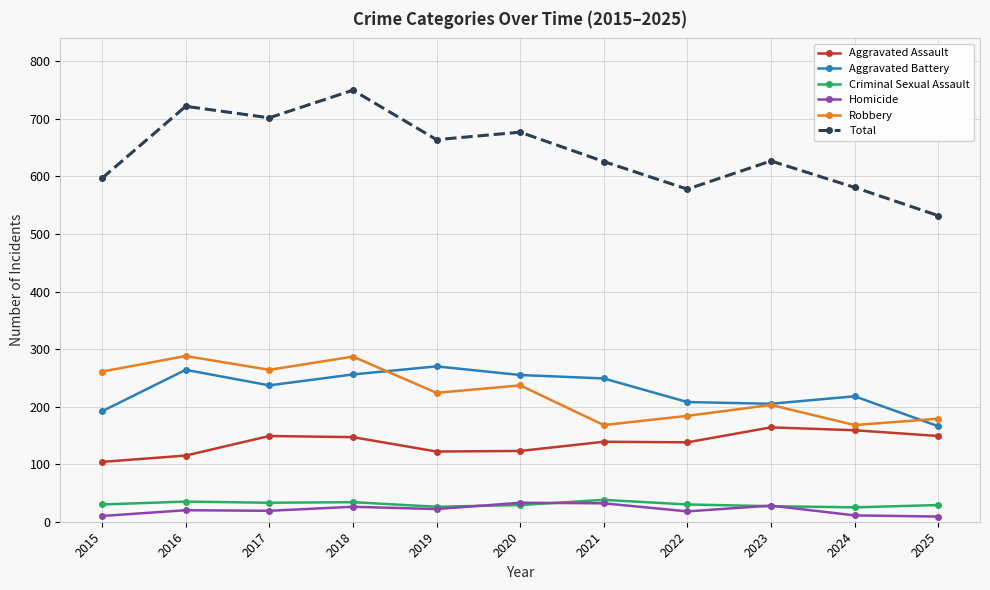

Is it true that Aggravated Battery equals 205 at 2023?

True